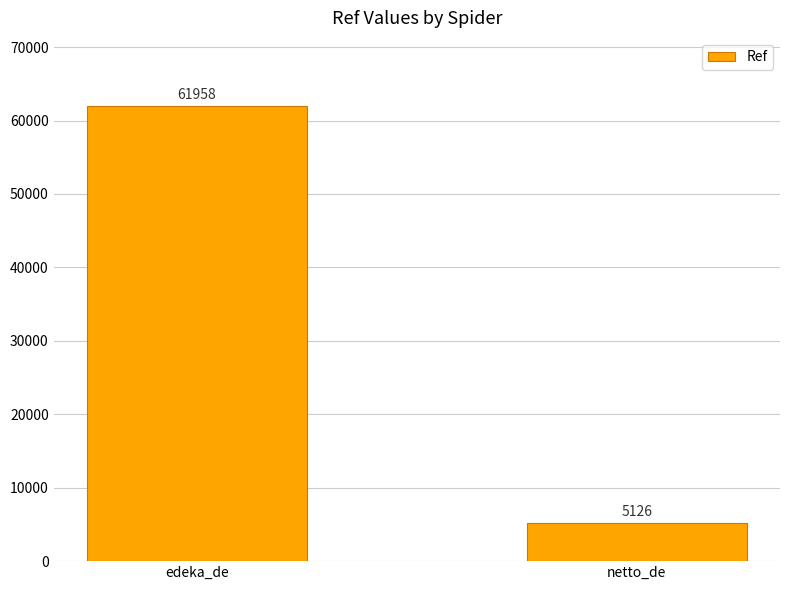

Reading left to right, what are all the values shown in this chart?

61958	5126